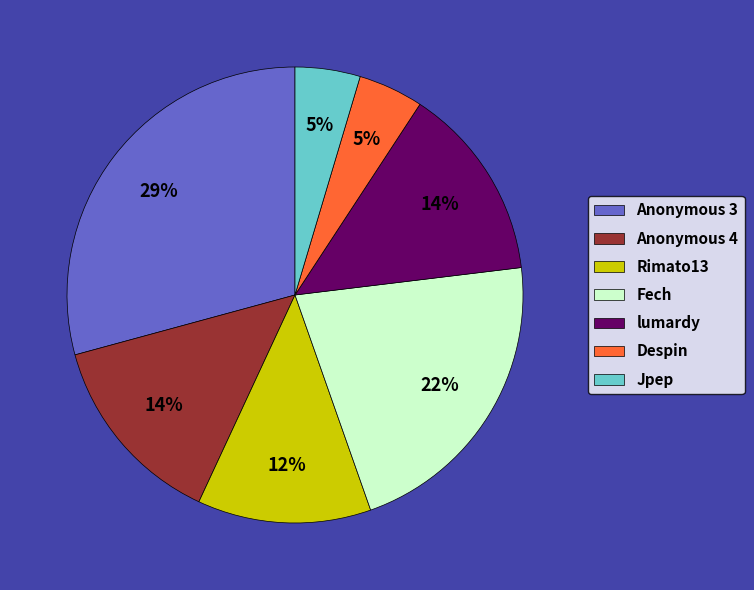

Approximately how many times larger is the value at Fech compared to lumardy?

1.6